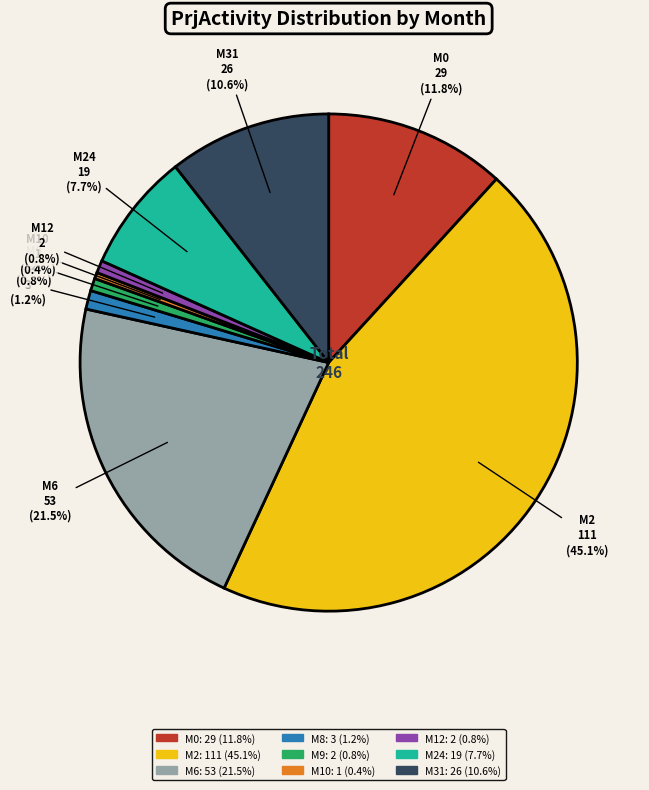

Is there any slice that represents more than half of the pie?

No